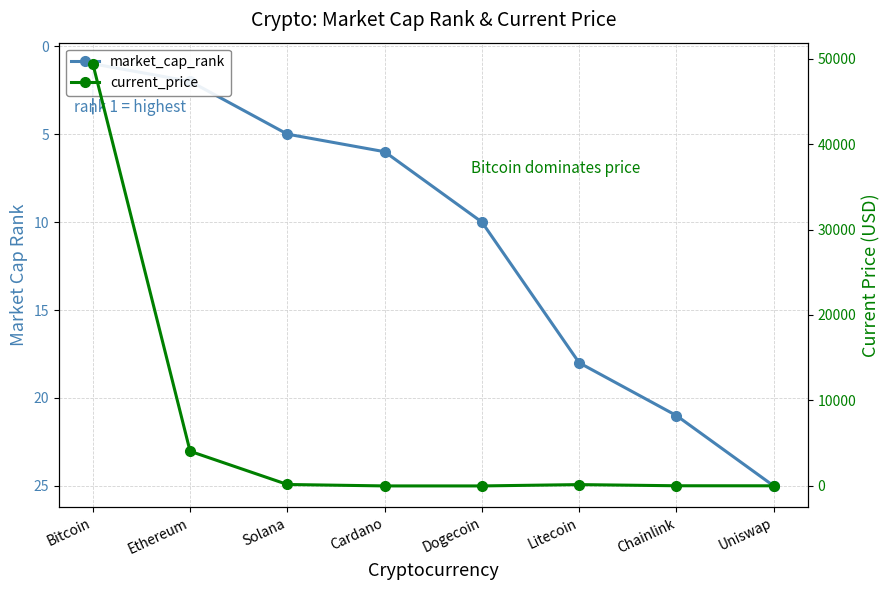

At which category is the sum across all series the highest?

Bitcoin